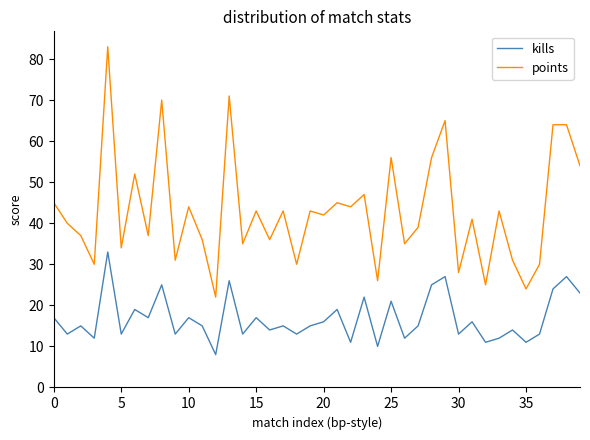

What is the difference between the maximum and minimum values in the points series?

61